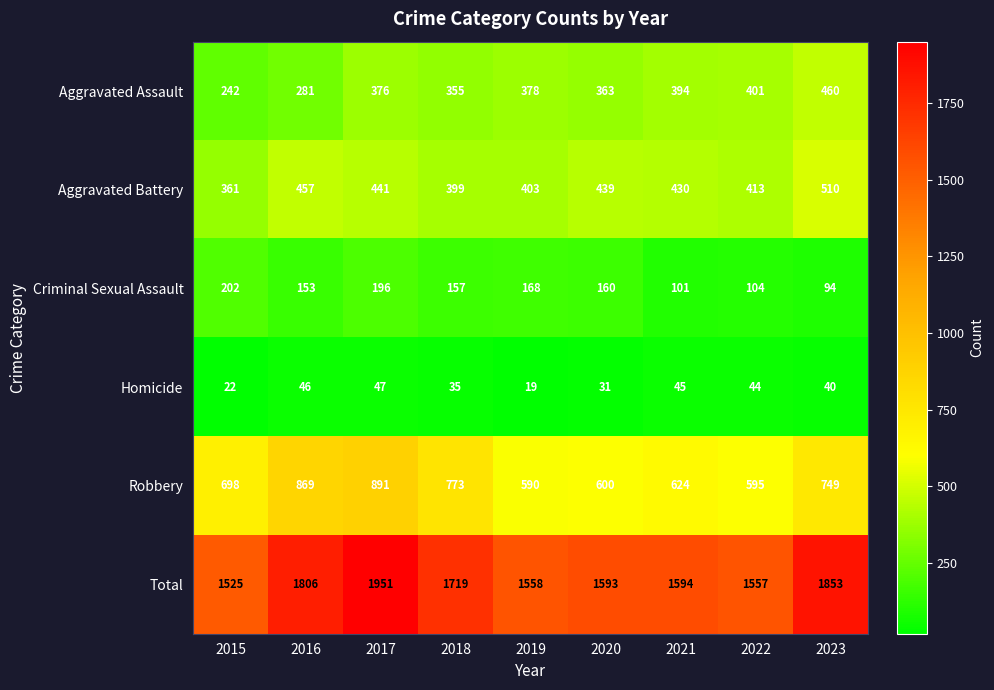

What is the maximum value shown in the chart?

1951